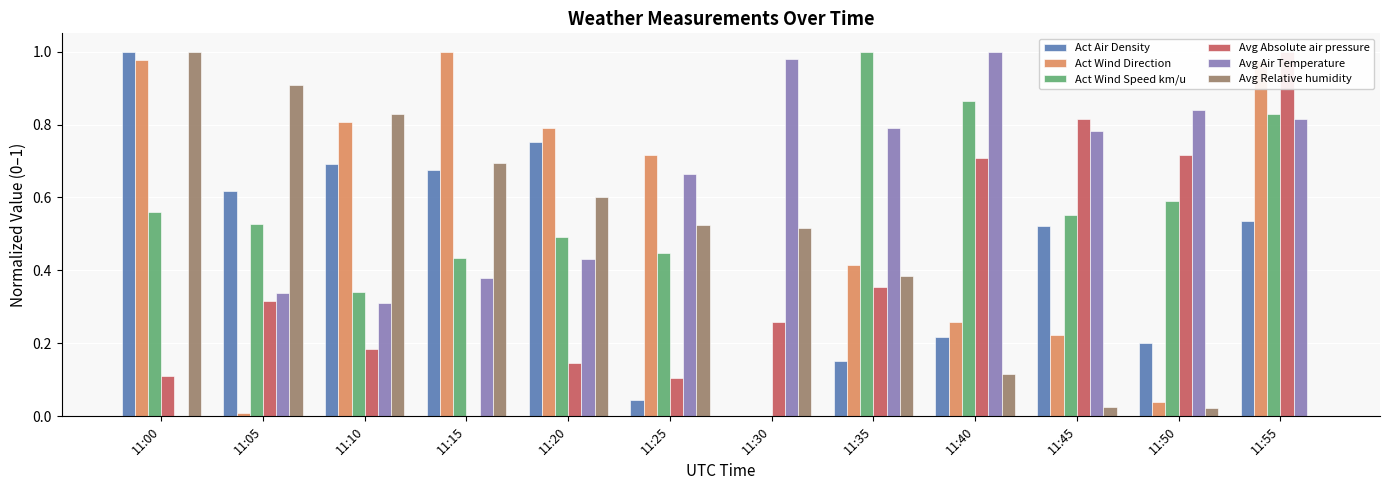

What is the greatest value displayed?

1.0